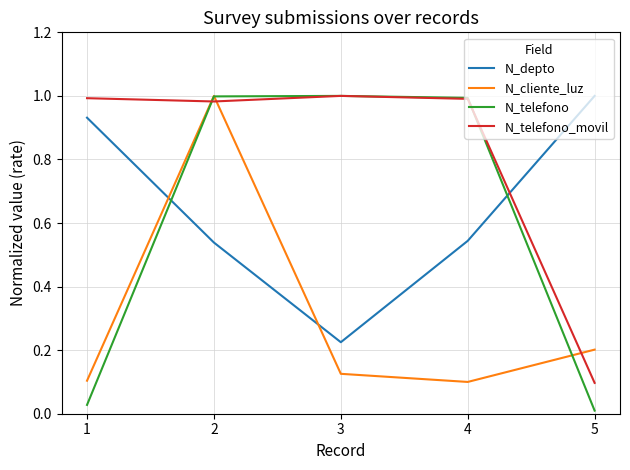

Is the value of N_telefono_movil at 1 greater than the value of N_depto at 4?

Yes